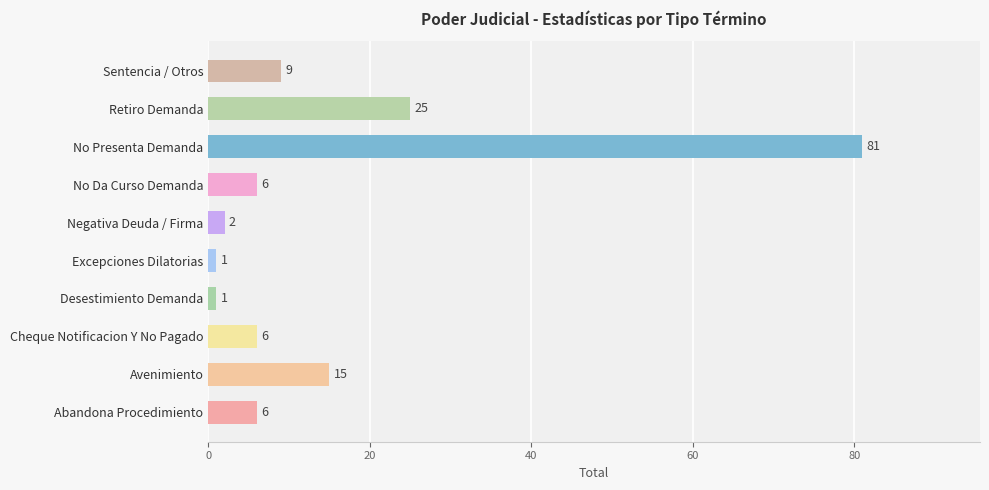

Which category has the highest value across all series?

No Presenta Demanda